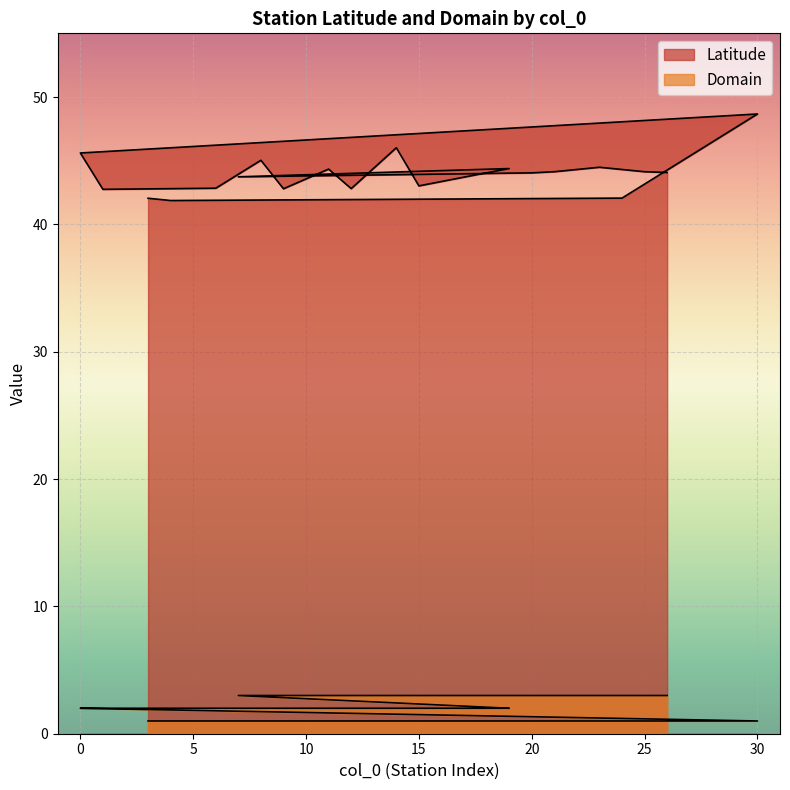

Which series has the largest total across all categories?

Latitude